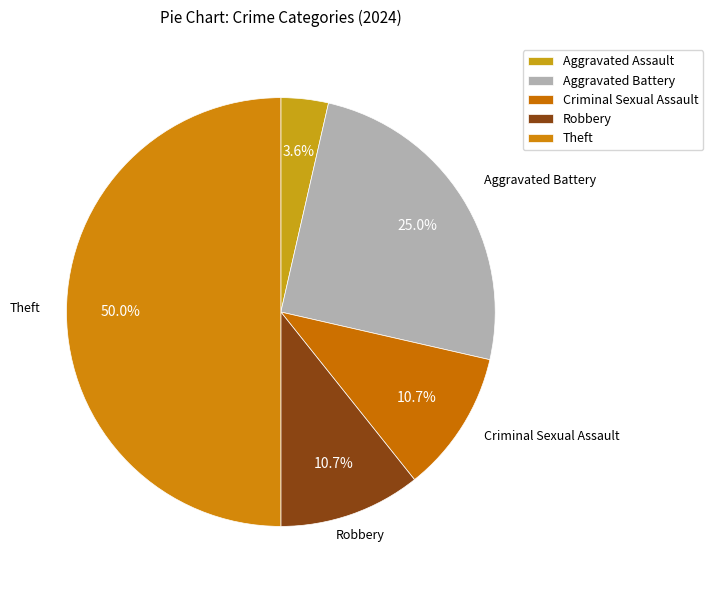

Which has a higher value, Aggravated Assault or Criminal Sexual Assault?

Criminal Sexual Assault